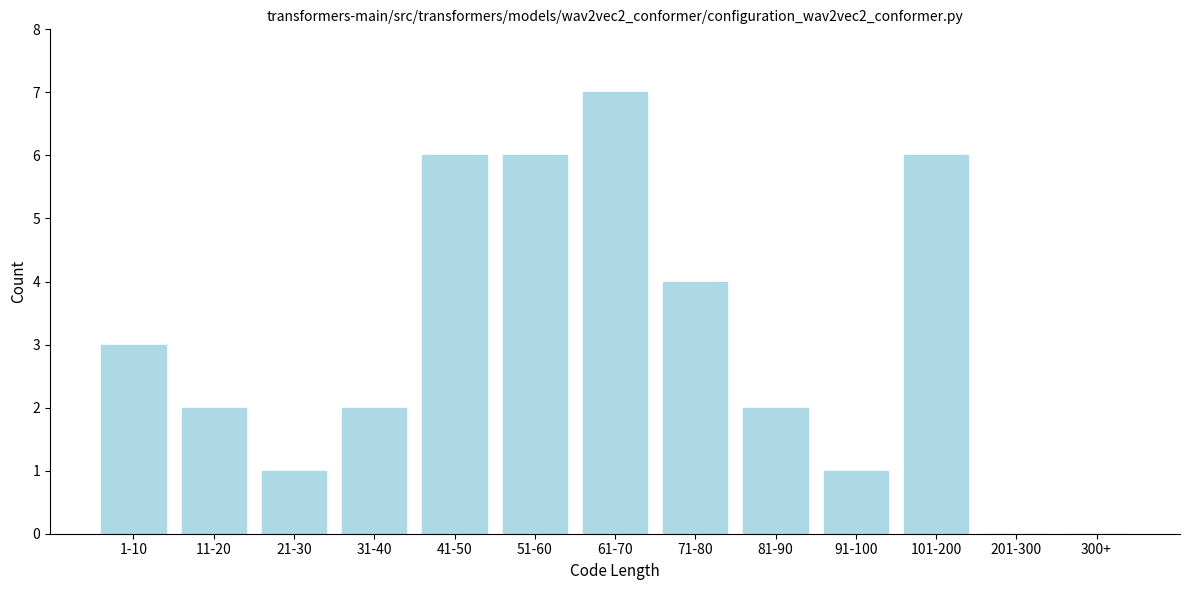

Reading left to right, list all the values displayed in this chart.

1-10=3	11-20=2	21-30=1	31-40=2	41-50=6	51-60=6	61-70=7	71-80=4	81-90=2	91-100=1	101-200=6	201-300=0	300+=0